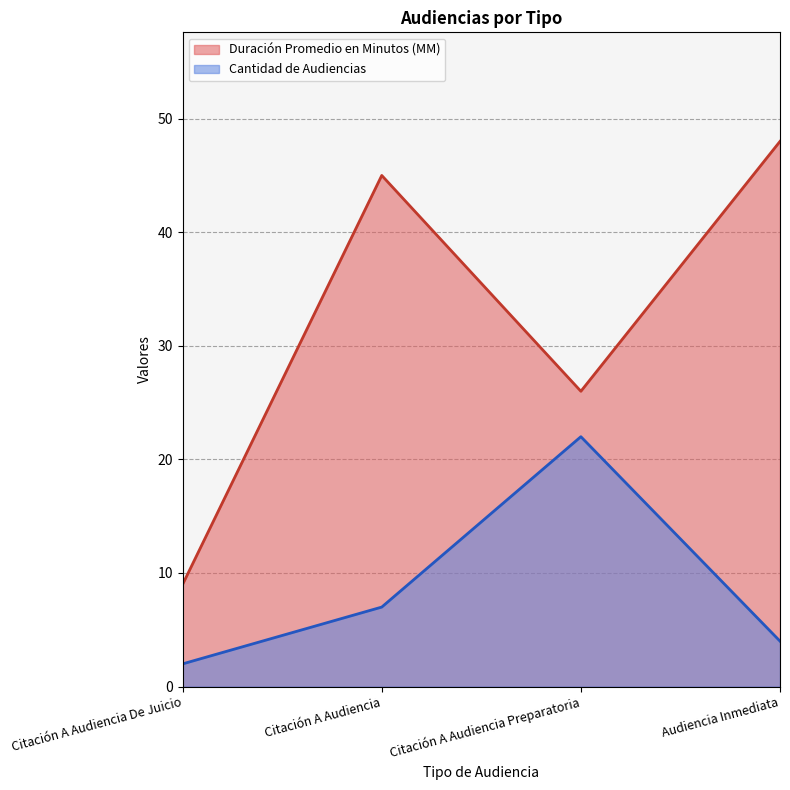

True or false: Duración Promedio en Minutos (MM) has a value of 16 at Citación A Audiencia De Juicio.

False